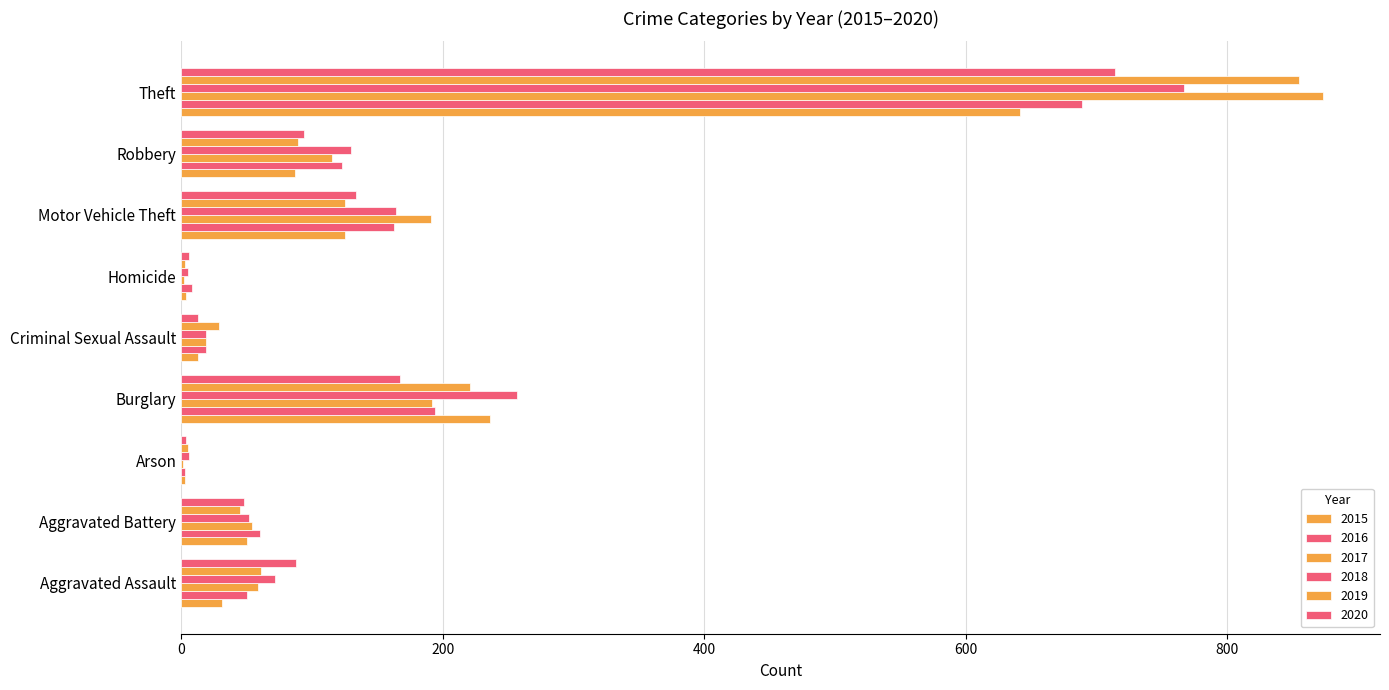

At which label does 2015 reach its peak?

Theft